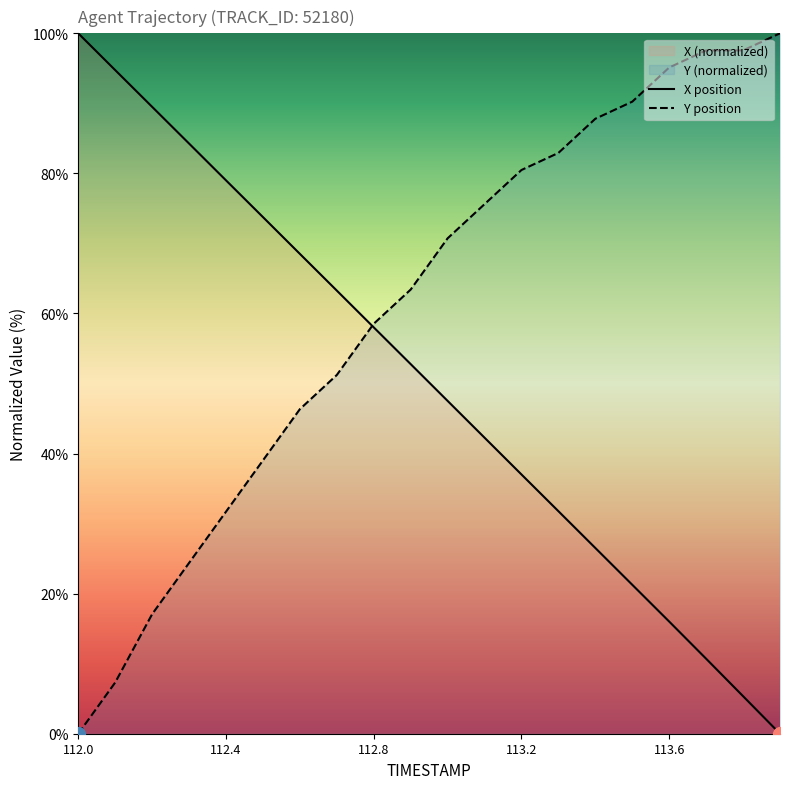

The value of Y position at 112.0 is 0.0. True or false?

True